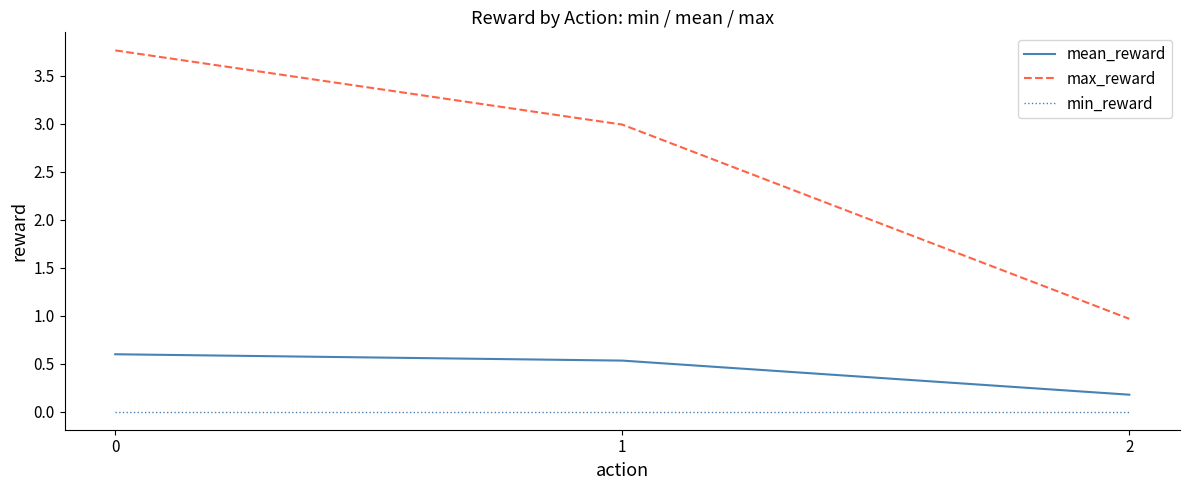

What are all the series names shown in the legend?

mean_reward, max_reward, min_reward